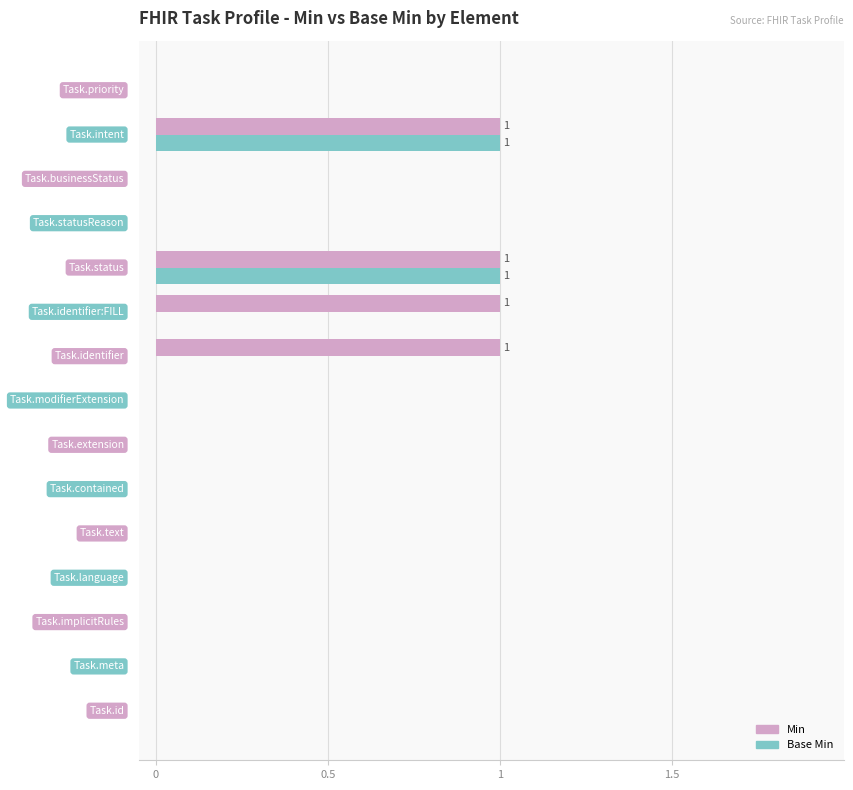

Which series has the largest total across all categories?

Min